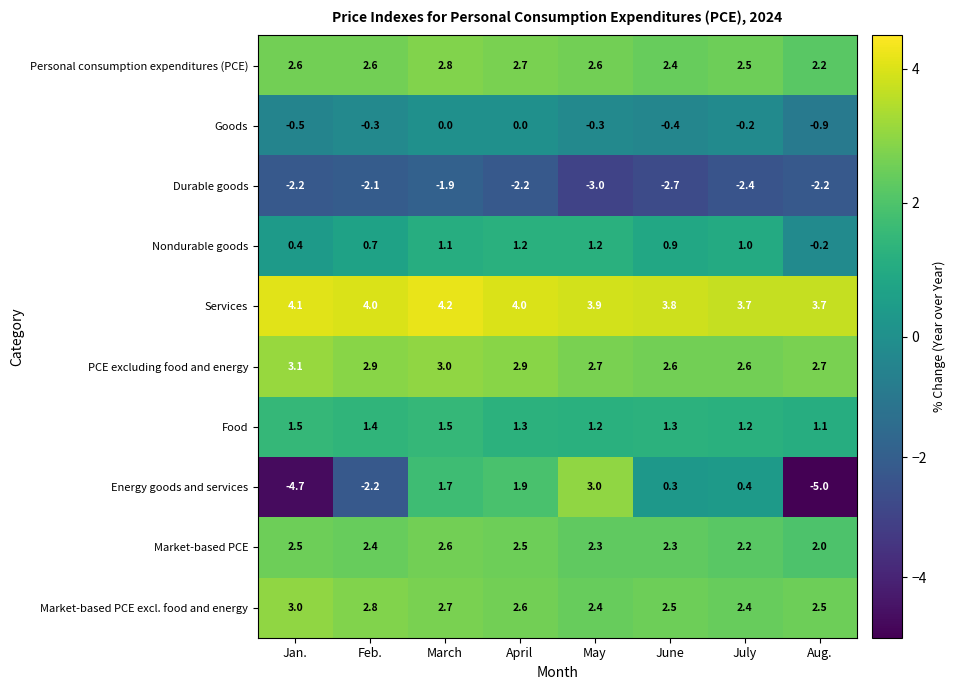

At which category does the chart reach its minimum across all series?

Aug.